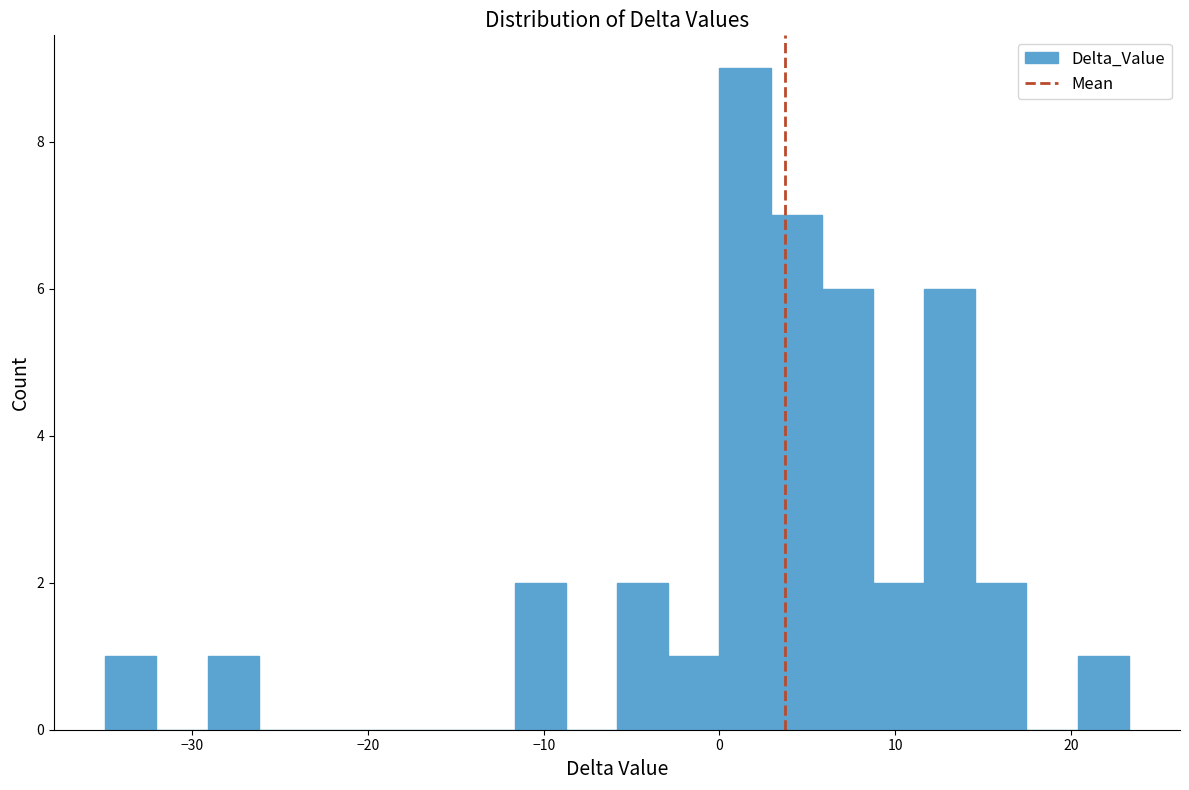

Around what value on the x-axis is the tallest bar? Give the approximate position of its centre, as read against the axis.

1